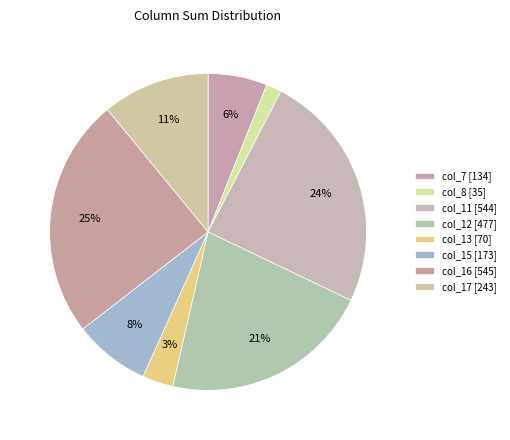

True or false: col_11 accounts for 33% of the total.

False